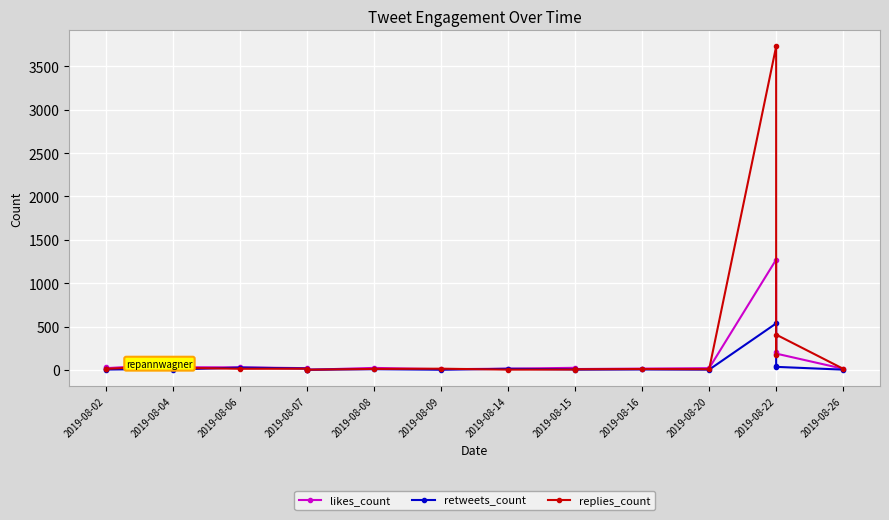

How many intersections are there between retweets_count and replies_count?

3